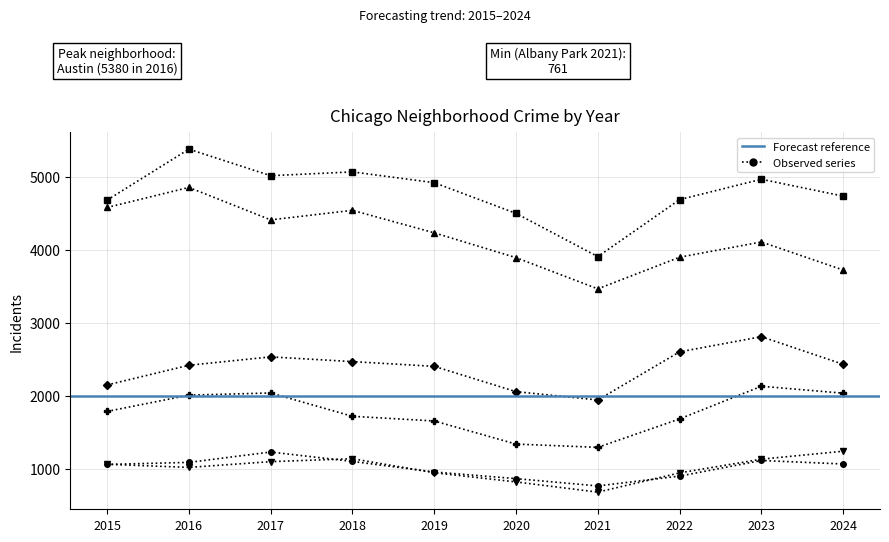

Which series changed the most between 2021 and 2023?

Austin